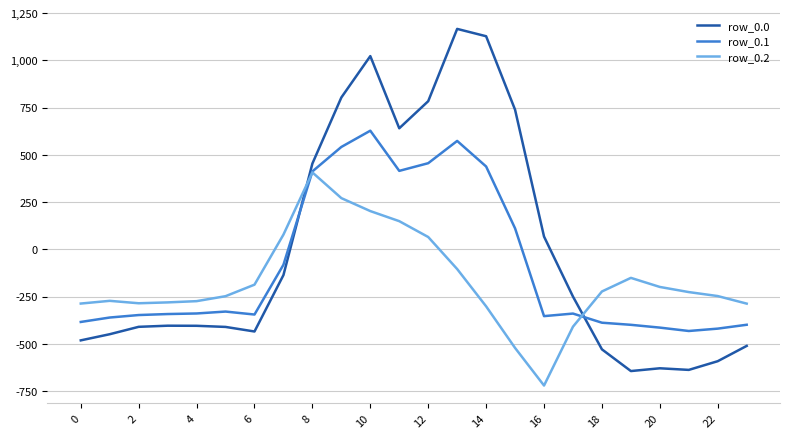

In row_0.2, how many points are lower than both neighbors (excluding endpoints)?

2